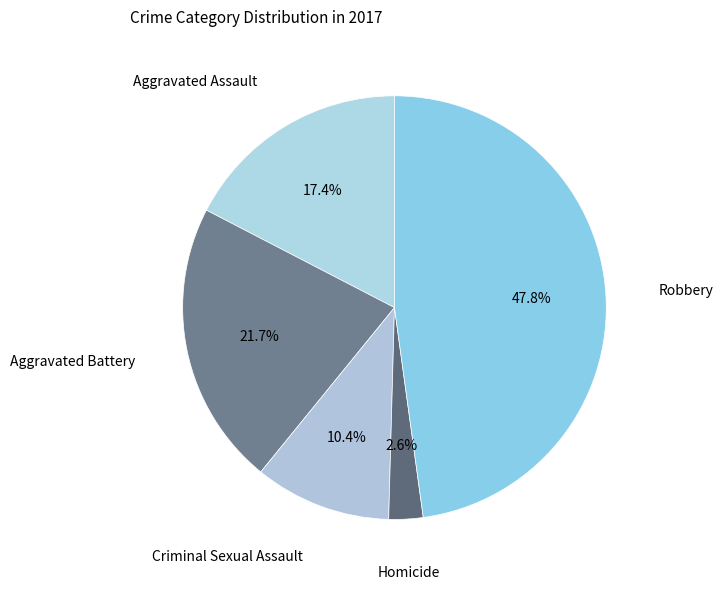

To the nearest percent, what is the combined percentage of Robbery and Homicide?

50%